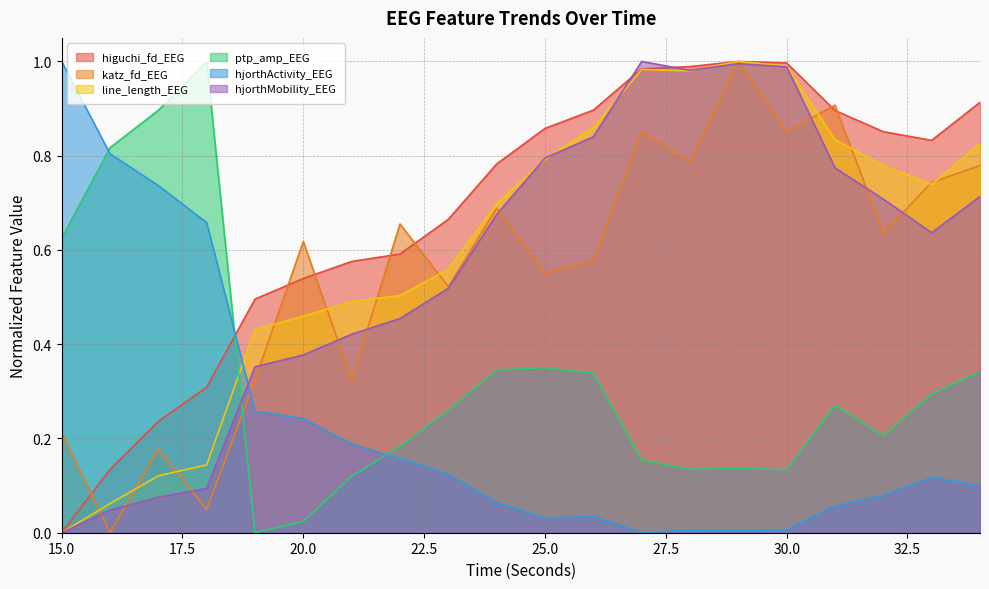

Reading right to left, extract all data points from this chart.

higuchi_fd_EEG: 34=0.9	33=0.8	32=0.9	31=0.9	30=1.0	29=1.0	28=1.0	27=1.0	26=0.9	25=0.9	24=0.8	23=0.7	22=0.6	21=0.6	20=0.5	19=0.5	18=0.3	17=0.2	16=0.1	15=0.0
katz_fd_EEG: 34=0.8	33=0.7	32=0.6	31=0.9	30=0.9	29=1.0	28=0.8	27=0.9	26=0.6	25=0.6	24=0.7	23=0.5	22=0.7	21=0.3	20=0.6	19=0.3	18=0.0	17=0.2	16=0.0	15=0.2
line_length_EEG: 34=0.8	33=0.7	32=0.8	31=0.8	30=1.0	29=1.0	28=1.0	27=1.0	26=0.9	25=0.8	24=0.7	23=0.6	22=0.5	21=0.5	20=0.5	19=0.4	18=0.1	17=0.1	16=0.1	15=0.0
ptp_amp_EEG: 34=0.3	33=0.3	32=0.2	31=0.3	30=0.1	29=0.1	28=0.1	27=0.2	26=0.3	25=0.4	24=0.3	23=0.3	22=0.2	21=0.1	20=0.0	19=0.0	18=1.0	17=0.9	16=0.8	15=0.6
hjorthActivity_EEG: 34=0.1	33=0.1	32=0.1	31=0.1	30=0.0	29=0.0	28=0.0	27=0.0	26=0.0	25=0.0	24=0.1	23=0.1	22=0.2	21=0.2	20=0.2	19=0.3	18=0.7	17=0.7	16=0.8	15=1.0
hjorthMobility_EEG: 34=0.7	33=0.6	32=0.7	31=0.8	30=1.0	29=1.0	28=1.0	27=1.0	26=0.8	25=0.8	24=0.7	23=0.5	22=0.5	21=0.4	20=0.4	19=0.4	18=0.1	17=0.1	16=0.0	15=0.0